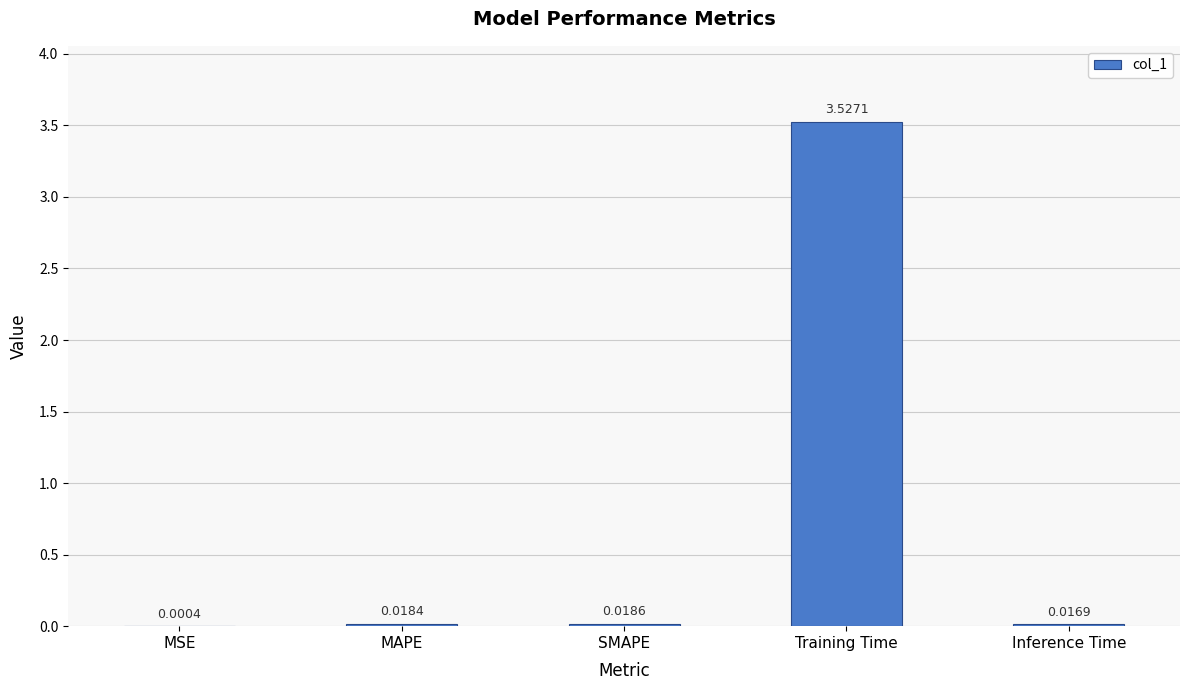

Are the bars grouped side by side (vs. stacked)?

No